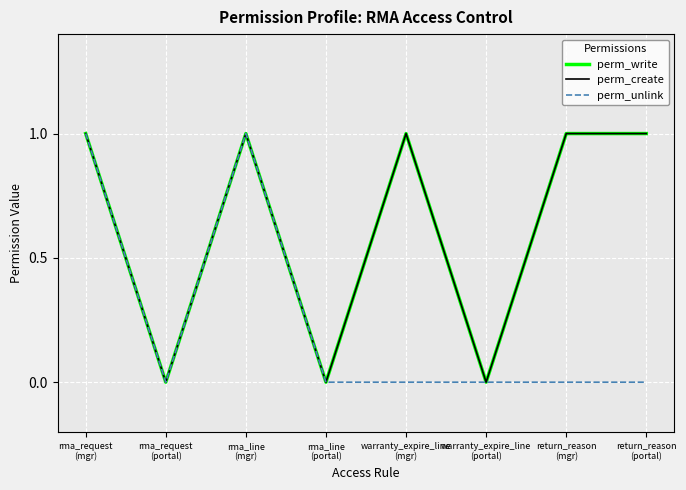

The perm_unlink series shows 1 at rma_request
(mgr). True or false?

True